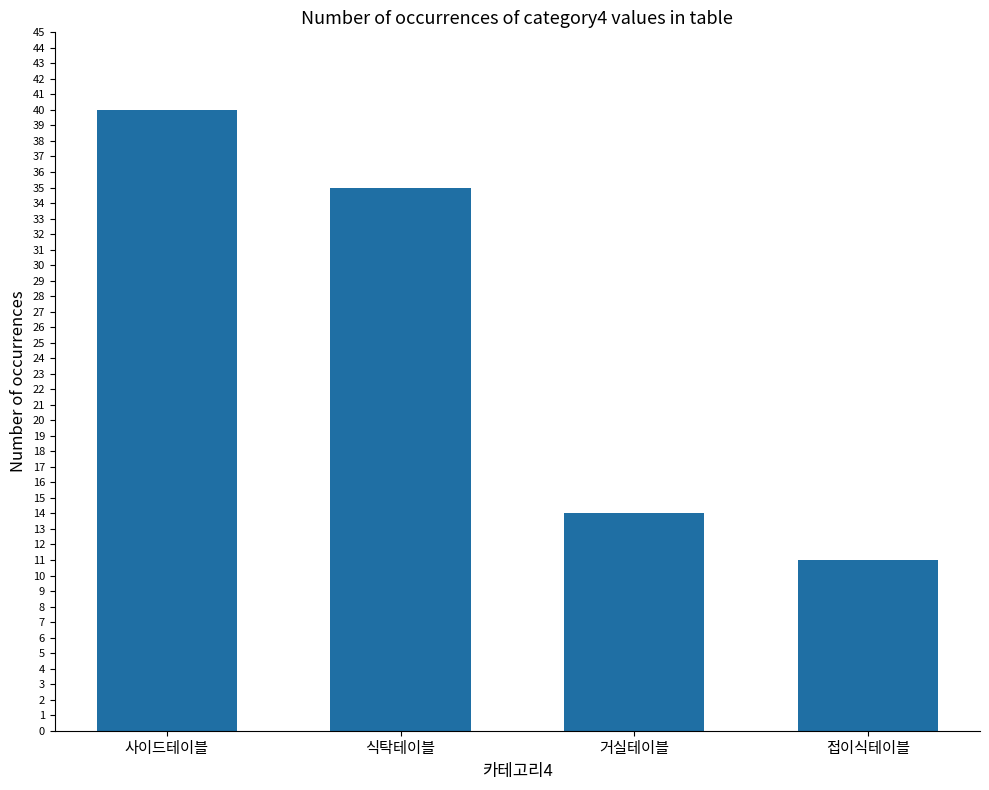

Approximately how many times larger is the value at 접이식테이블 compared to 사이드테이블?

0.3